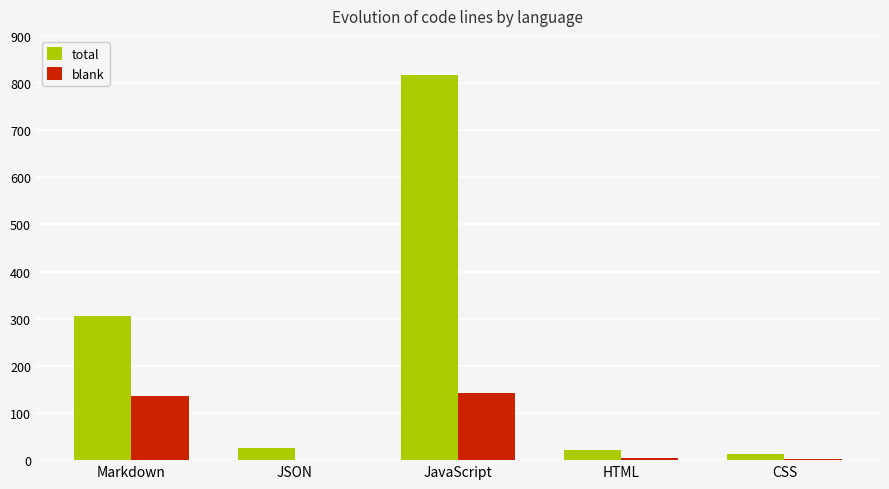

At which label is total closest to 415?

Markdown